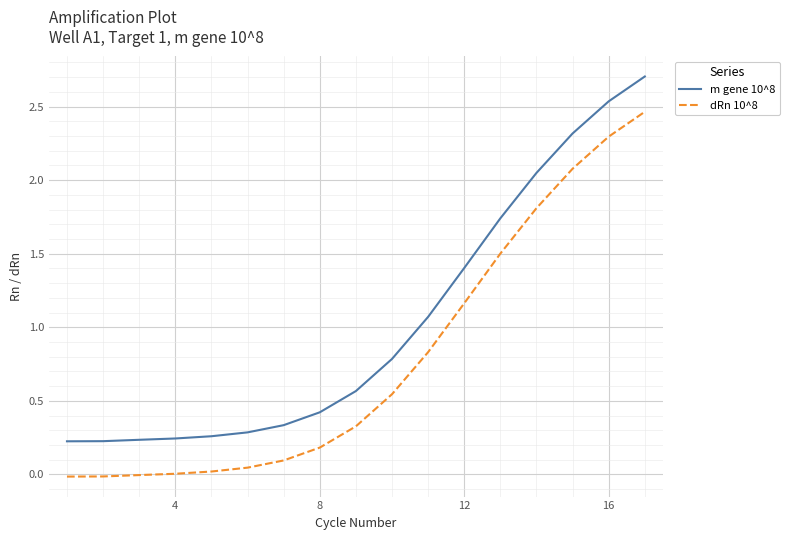

What are all the series names shown in the legend?

m gene 10^8, dRn 10^8